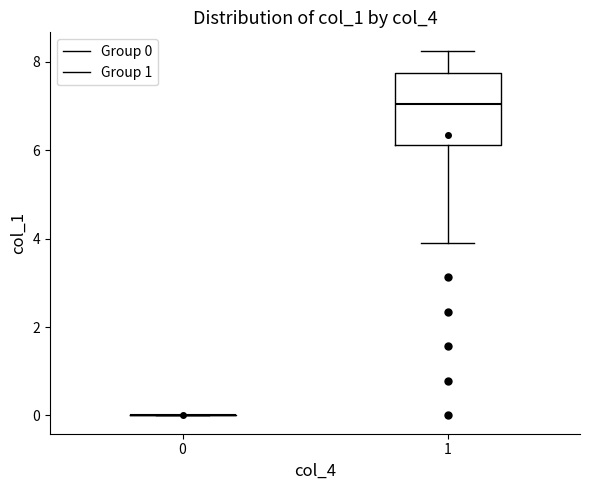

Reading left to right, read every box against the y-axis: the position of its median line, the range the box covers, and the ends of its whiskers. The values are not printed on the chart, so give them approximately, as read against the axis.

0: box collapsed to a line at 0.0, whiskers 0.0 to 0.0
1: median 7.0, box 6.2 to 7.8, whiskers 4.0 to 8.2